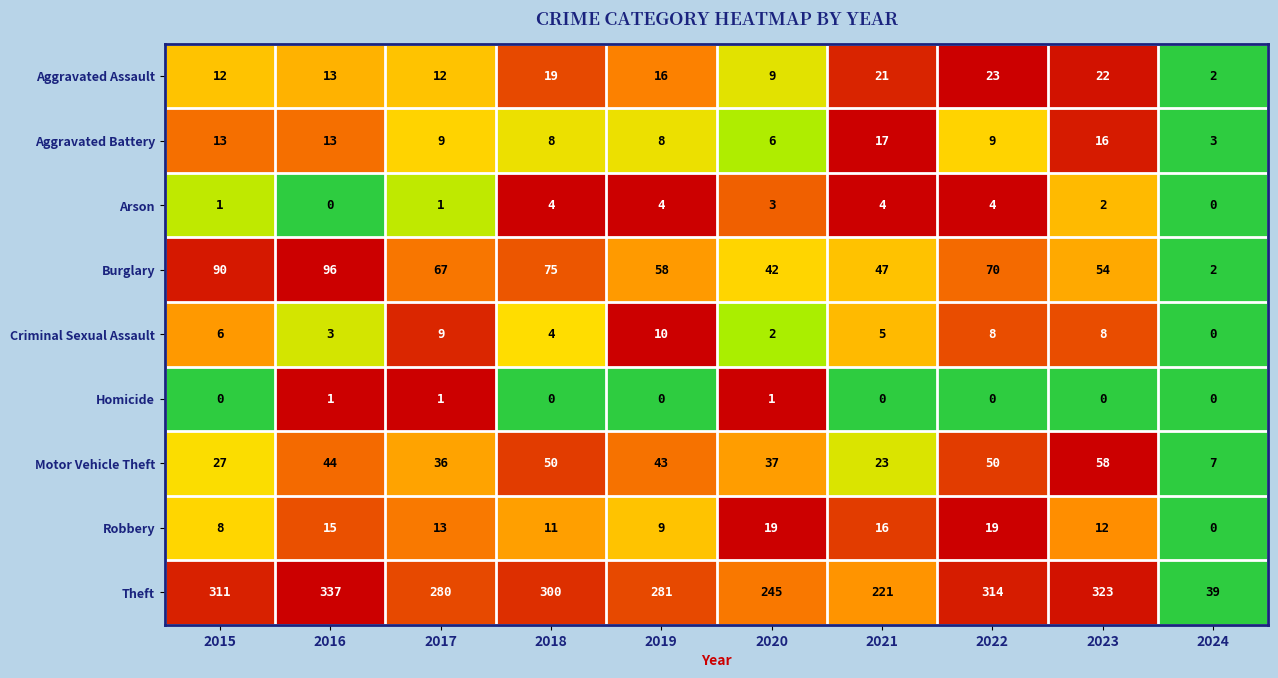

Is the value of Homicide at 2016 greater than the value of Motor Vehicle Theft at 2018?

No